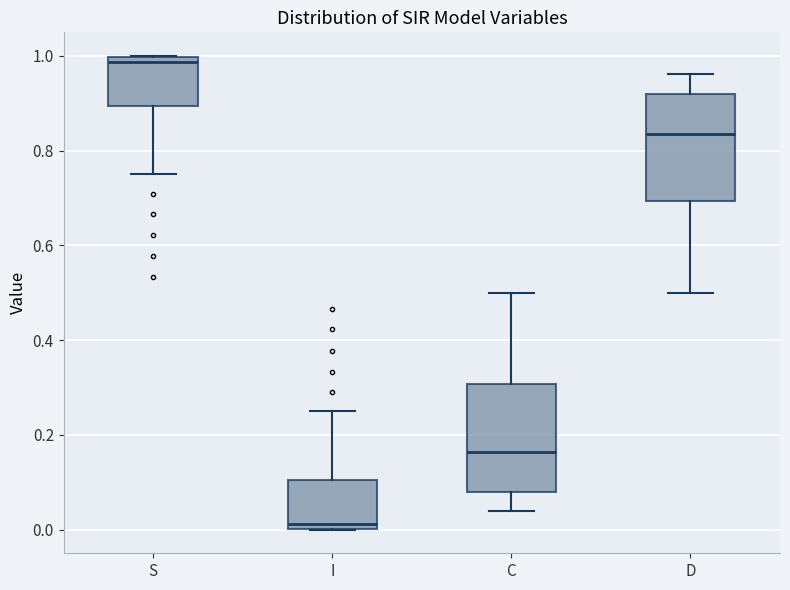

Reading left to right, read every box against the y-axis: the position of its median line, the range the box covers, and the ends of its whiskers. The values are not printed on the chart, so give them approximately, as read against the axis.

S: median 0.98, box 0.90 to 1.00, whiskers 0.76 to 1.00
I: median 0.02, box 0.00 to 0.10, whiskers 0.00 to 0.24
C: median 0.16, box 0.08 to 0.30, whiskers 0.04 to 0.50
D: median 0.84, box 0.70 to 0.92, whiskers 0.50 to 0.96